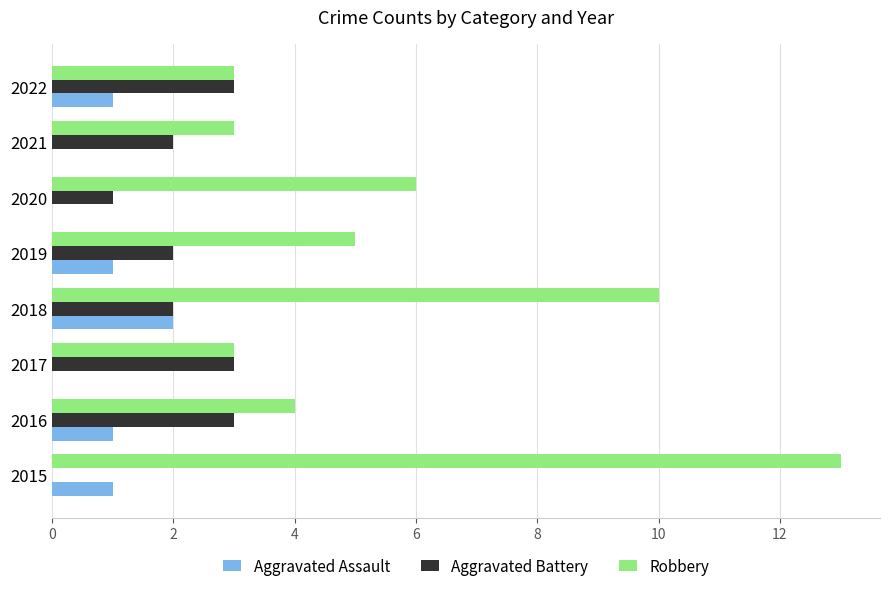

Which series has the largest total across all categories?

Robbery